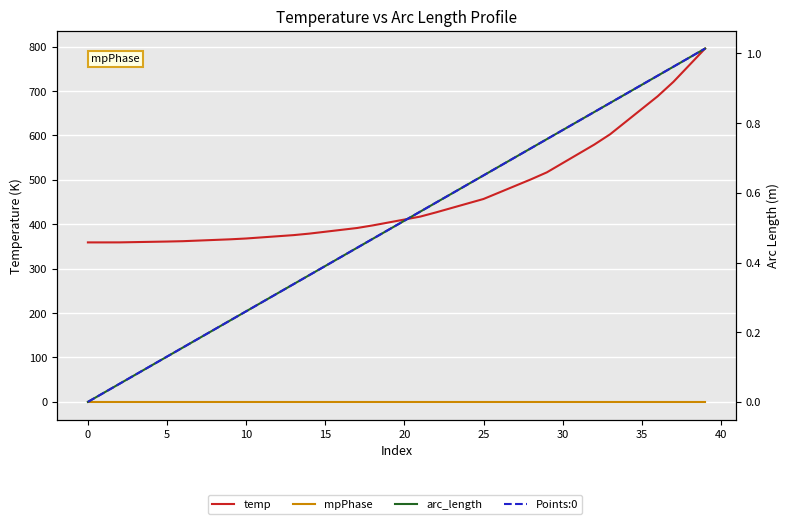

The Points:0 series shows 0.9 at 22. True or false?

False